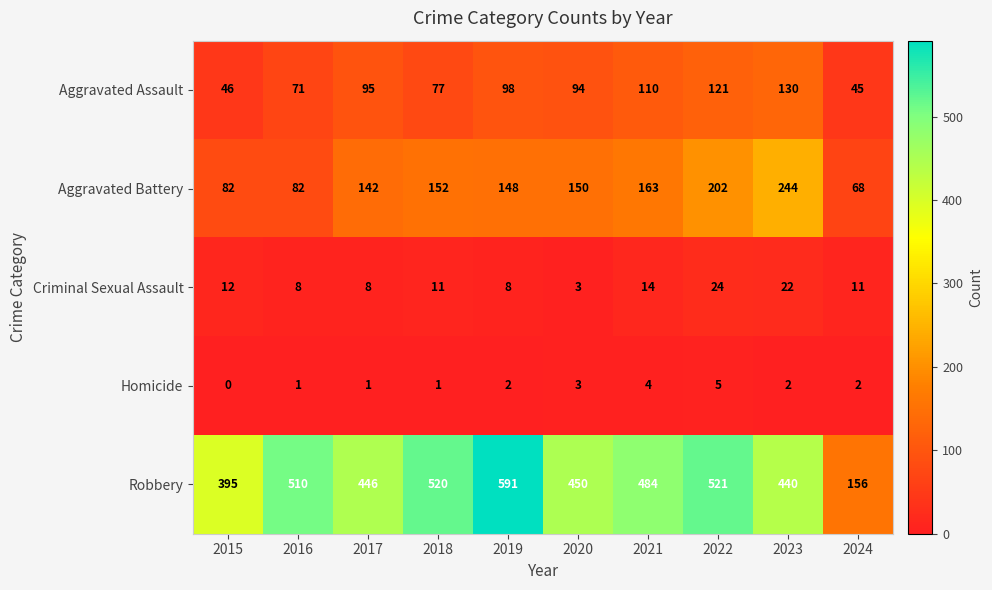

Is it true that Robbery equals 254 at 2024?

False